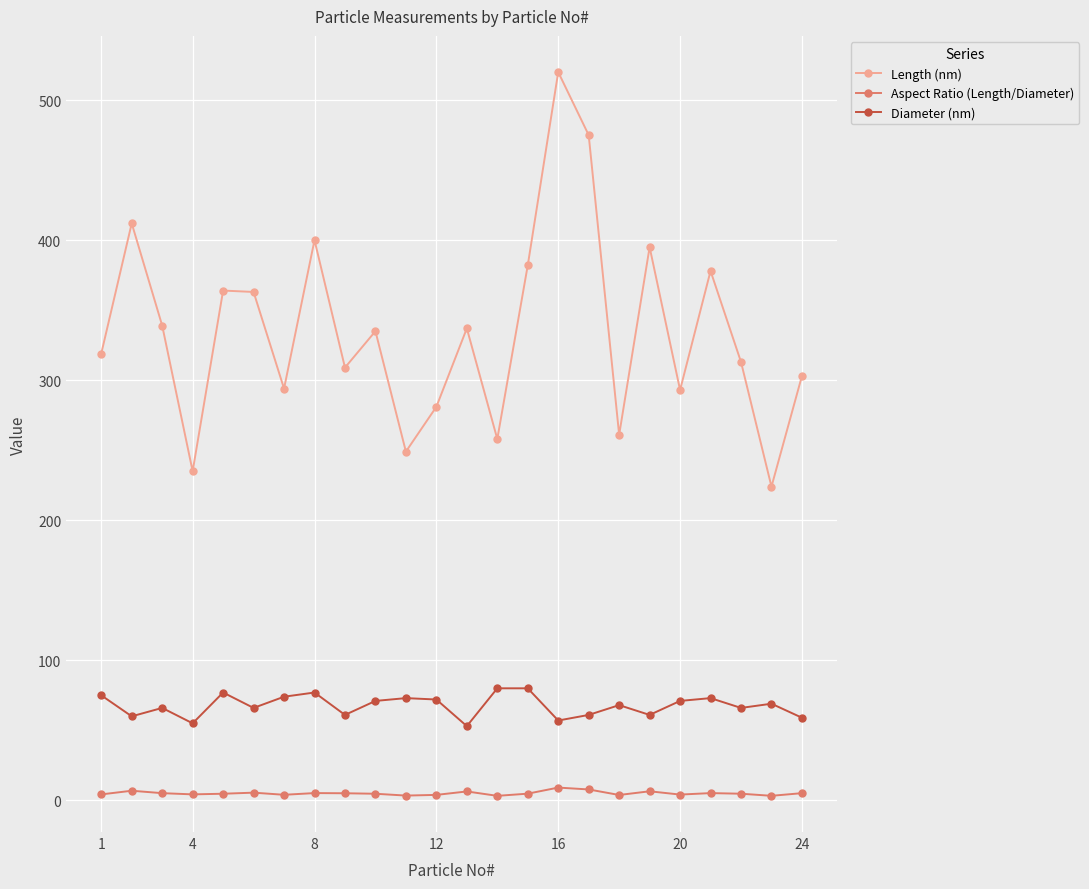

What is the average value of the Length (nm) series?

335.0